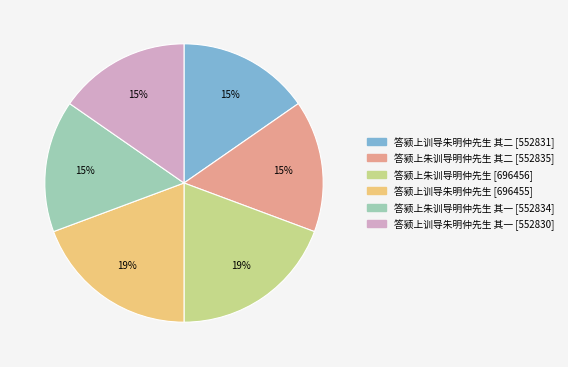

Is there a majority slice in this chart?

No